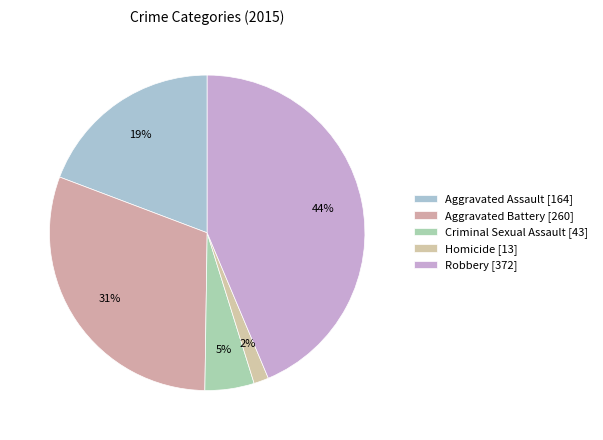

Count the number of slices in the pie.

5